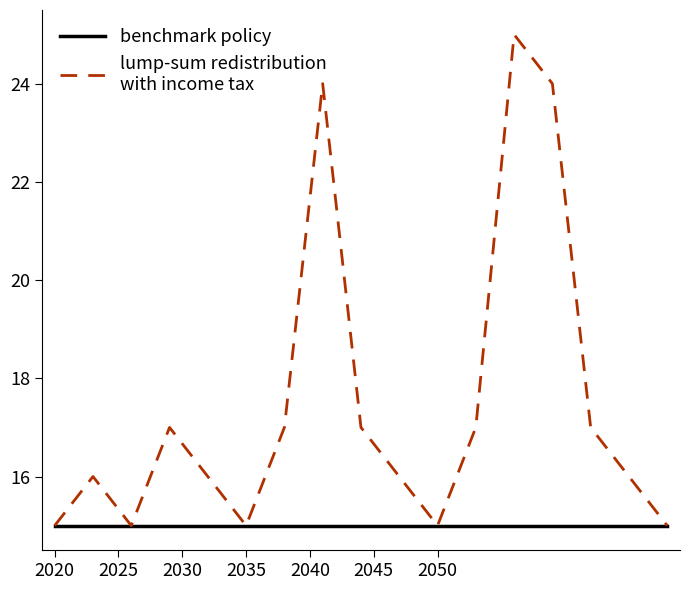

What is the maximum value shown in the chart?

25